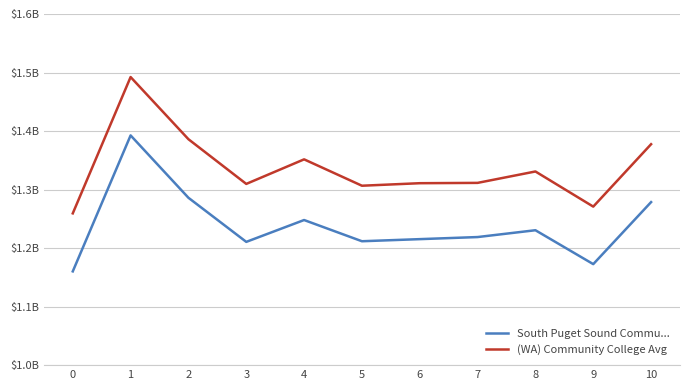

True or false: South Puget Sound Commu... and (WA) Community College Avg intersect in this chart.

False